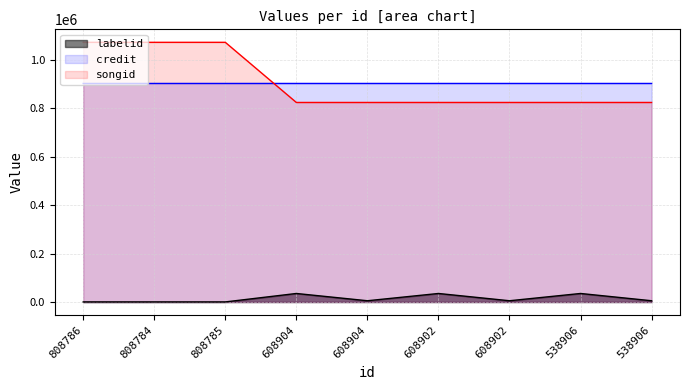

Rank the series at 808786 from lowest to highest value.

labelid, credit, songid